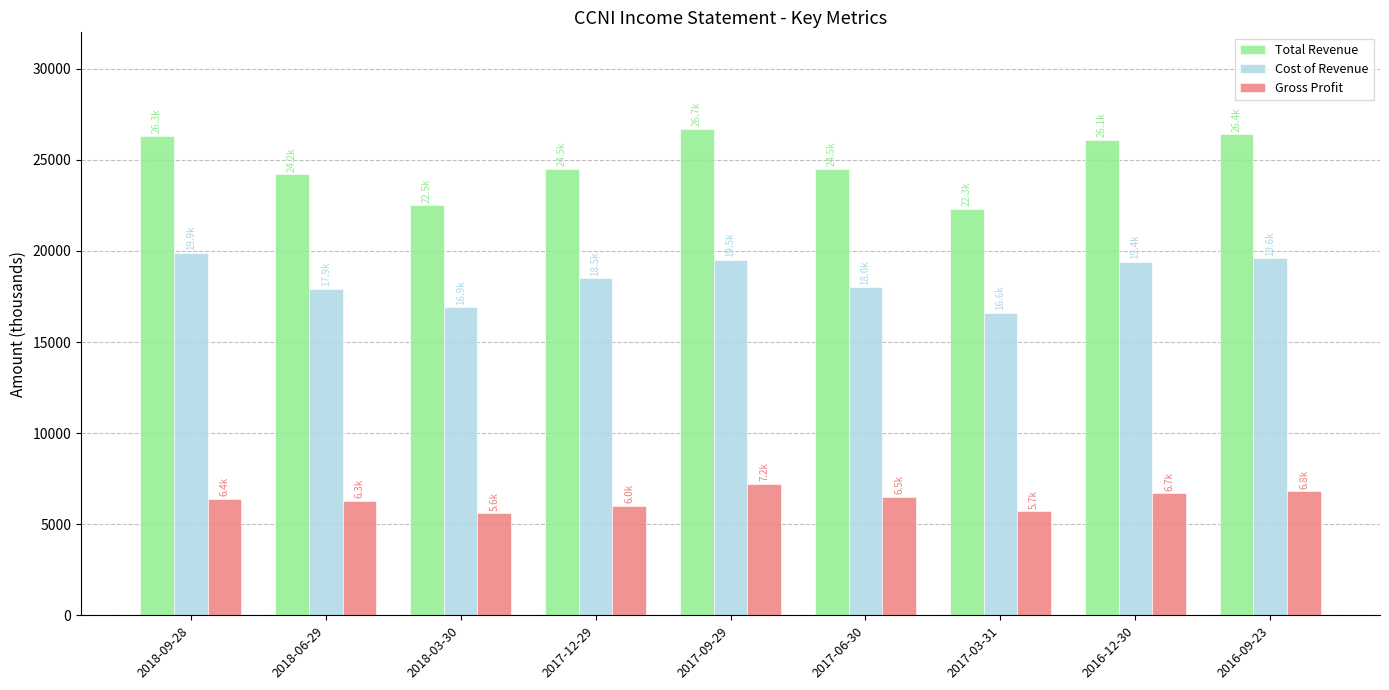

The value of Cost of Revenue at 2017-03-31 is 23939. True or false?

False